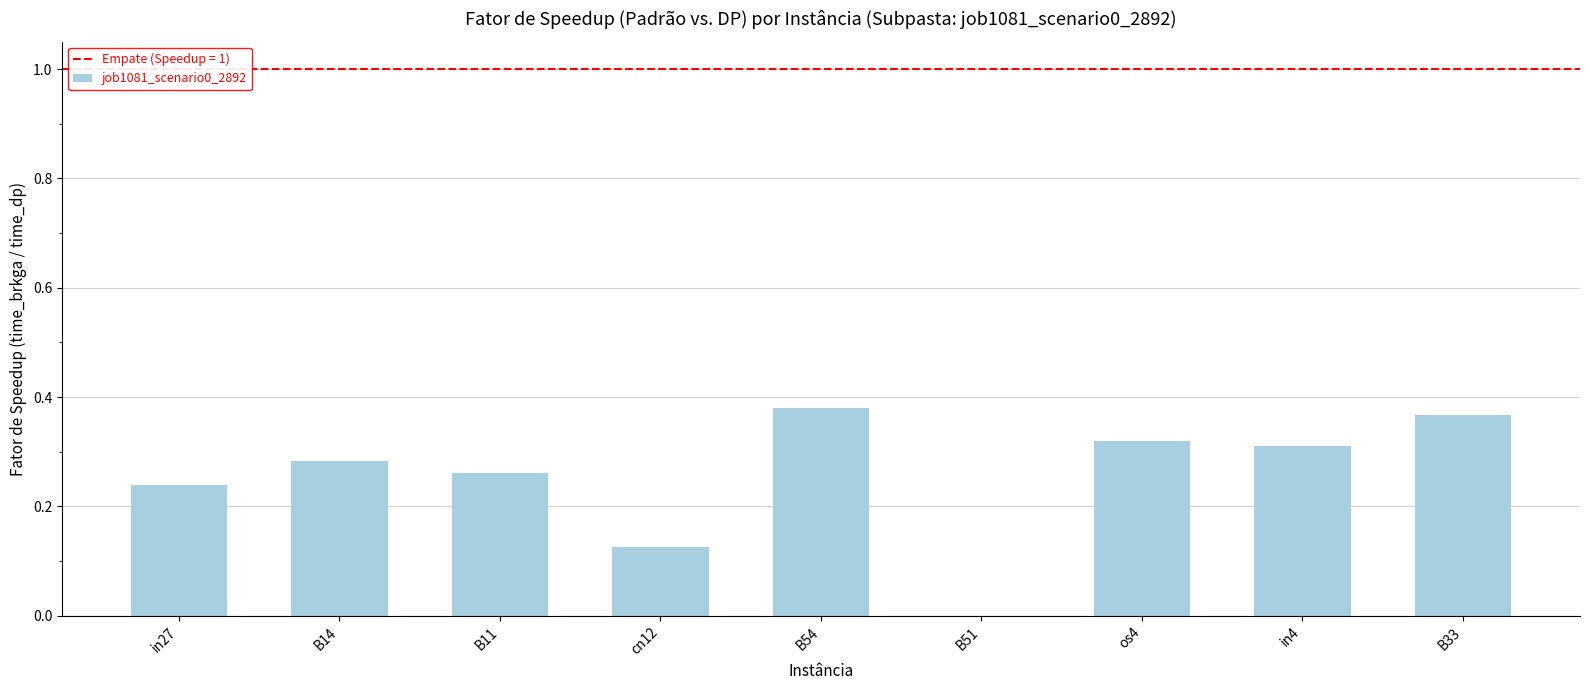

Are the bars horizontal?

No